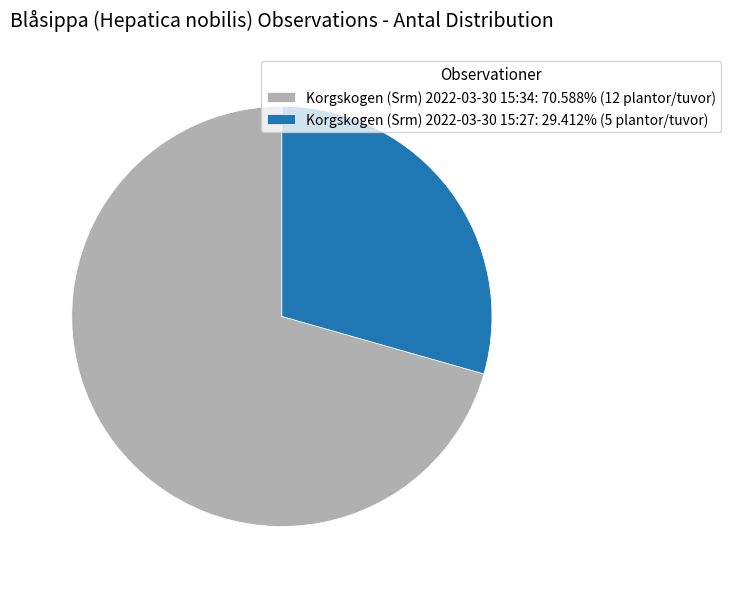

What is the majority slice?

Korgskogen (Srm) 2022-03-30 15:34